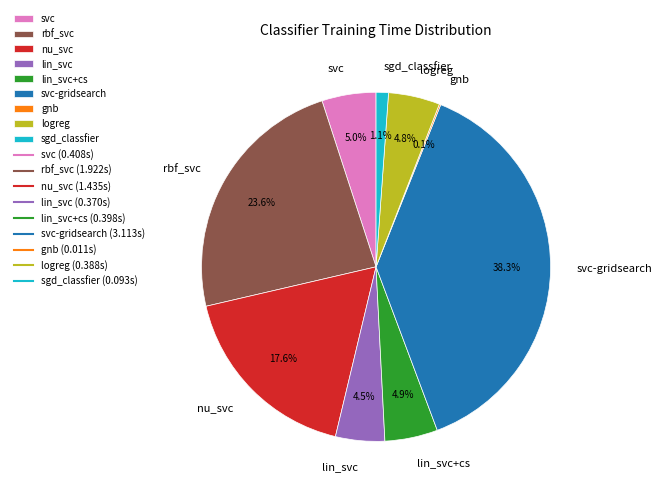

Is it true that svc is 5% of the pie?

True